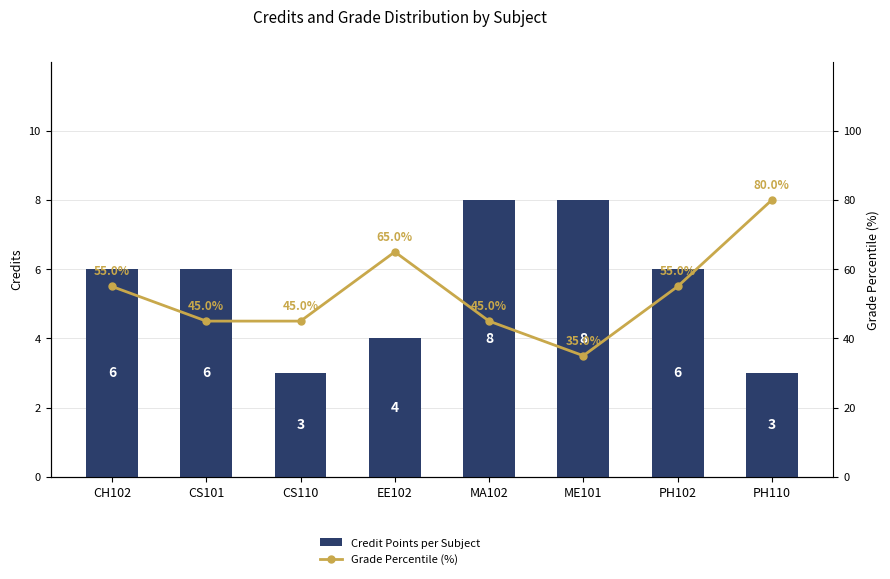

Where does the Grade Percentile (%) series first go above 55?

EE102